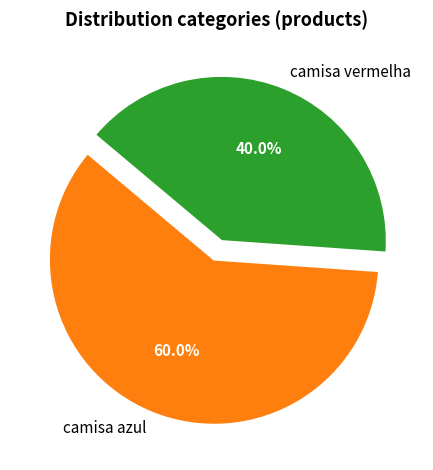

Do camisa azul and camisa vermelha together represent more than half of the pie?

Yes